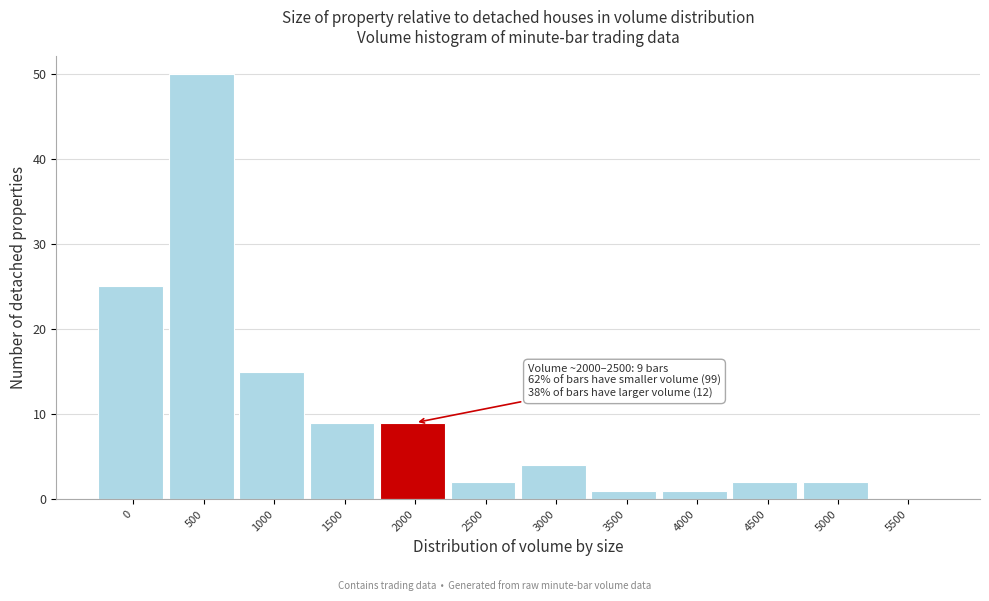

Reading right to left, list all the values displayed in this chart.

5500=0	5000=2	4500=2	4000=1	3500=1	3000=4	2500=2	2000=9	1500=9	1000=15	500=50	0=25